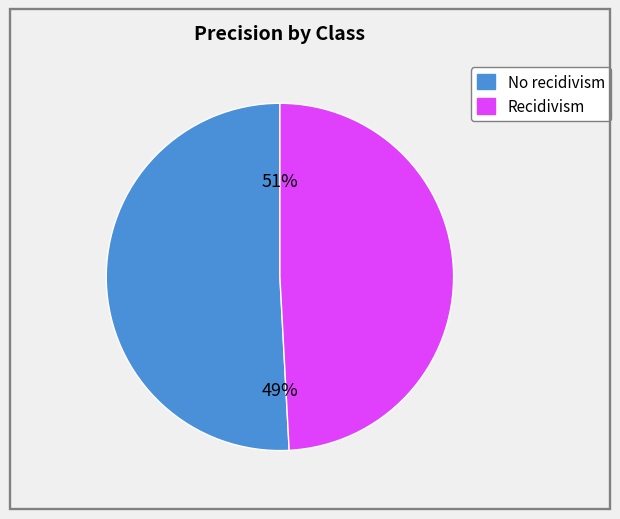

The Recidivism slice represents 59% of the pie. True or false?

False